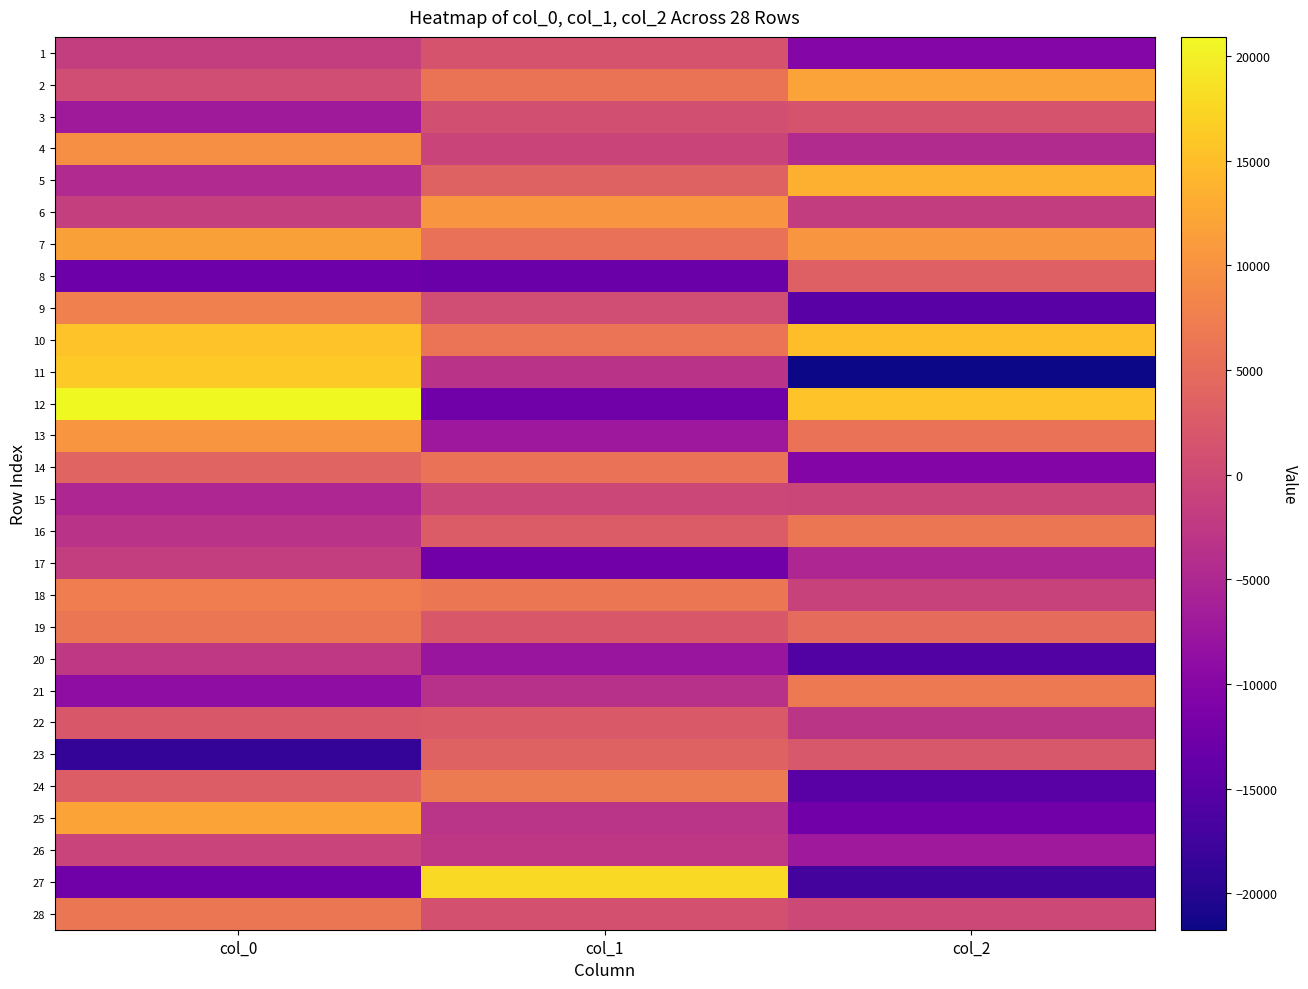

List the series in order of their peak value, highest first.

12, 27, 11, 10, 5, 25, 2, 7, 13, 6, 4, 9, 18, 24, 21, 28, 16, 19, 14, 23, 8, 22, 1, 3, 15, 26, 17, 20